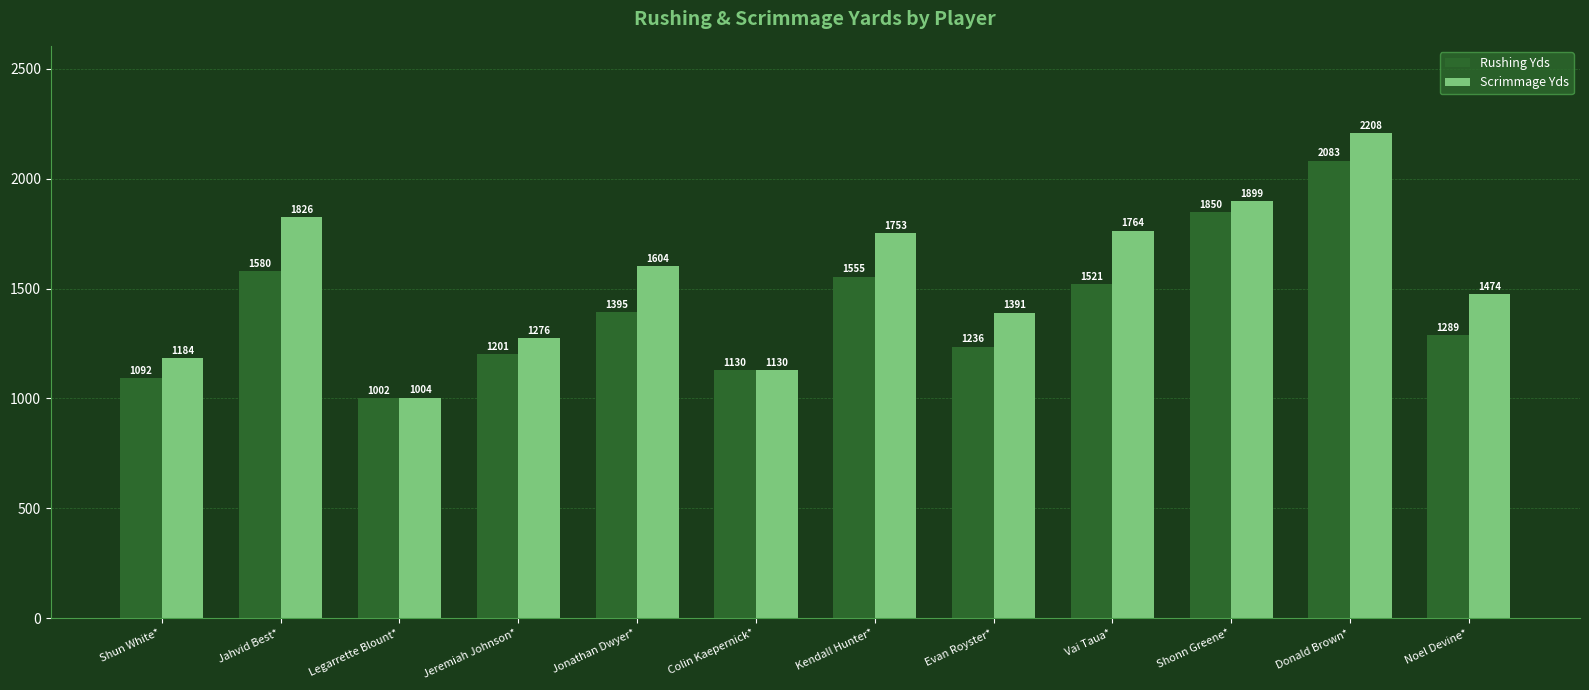

How many bars are there in each group?

2